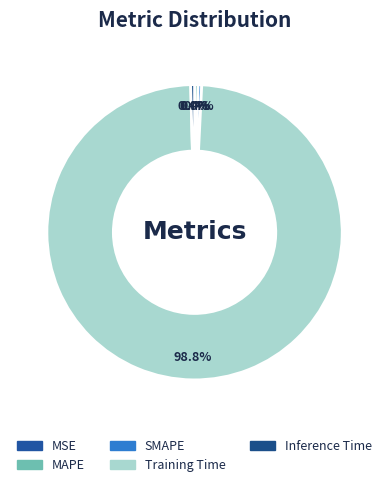

What percentage is NOT represented by MSE?

100.0%